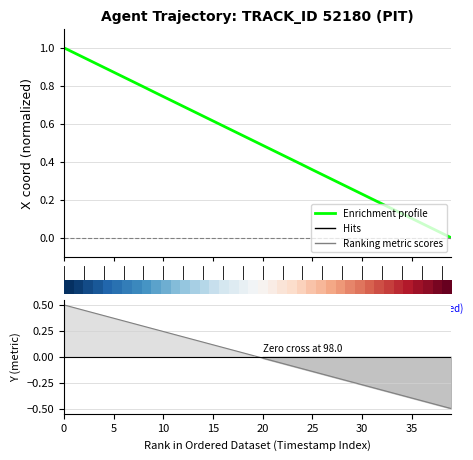

What is the label of the 32nd point from the right?

40